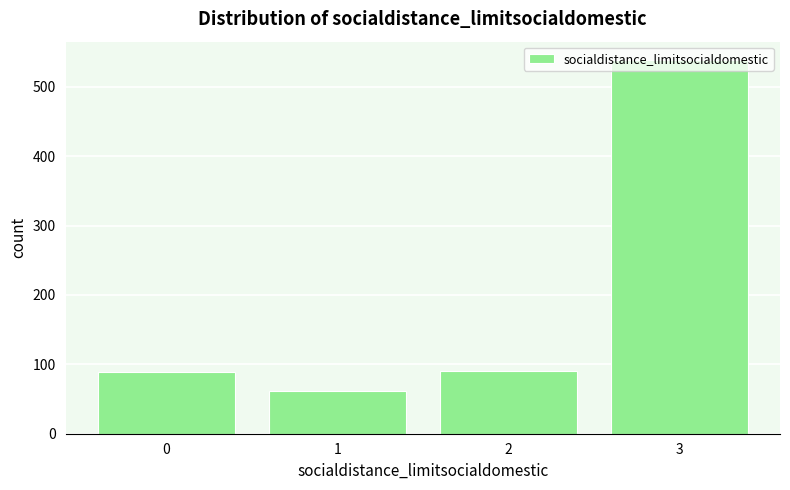

What is the change in value from 1 to 3?

+477